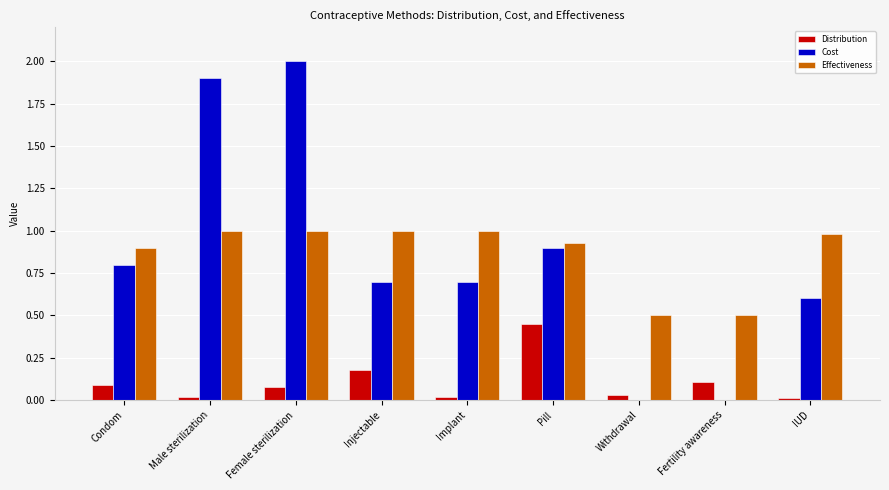

Which series changed the most between Female sterilization and Pill?

Cost